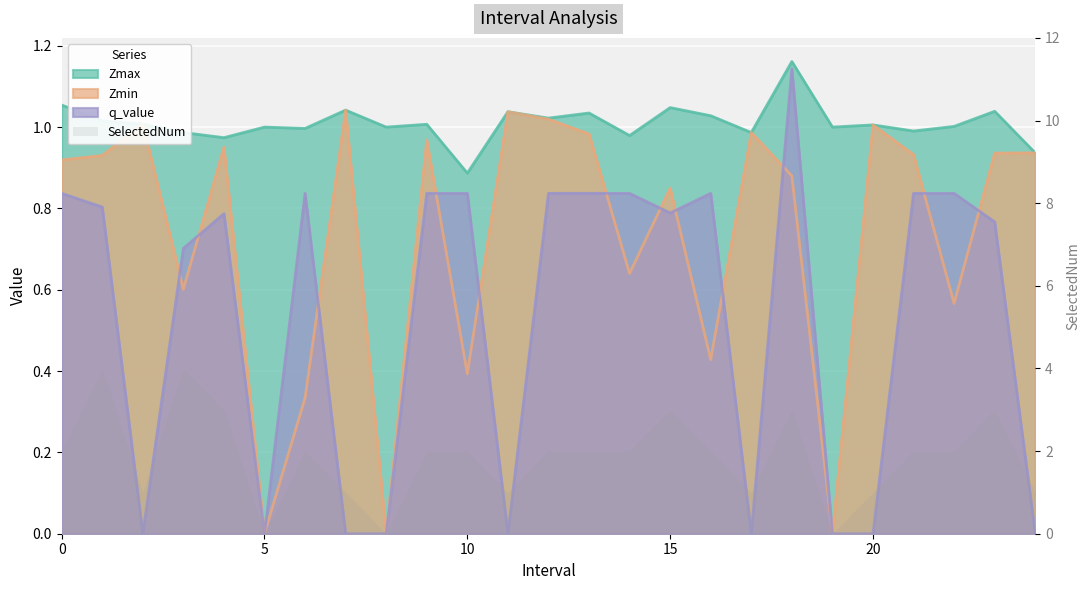

What is the difference between the q_value values at 23 and 5?

0.8